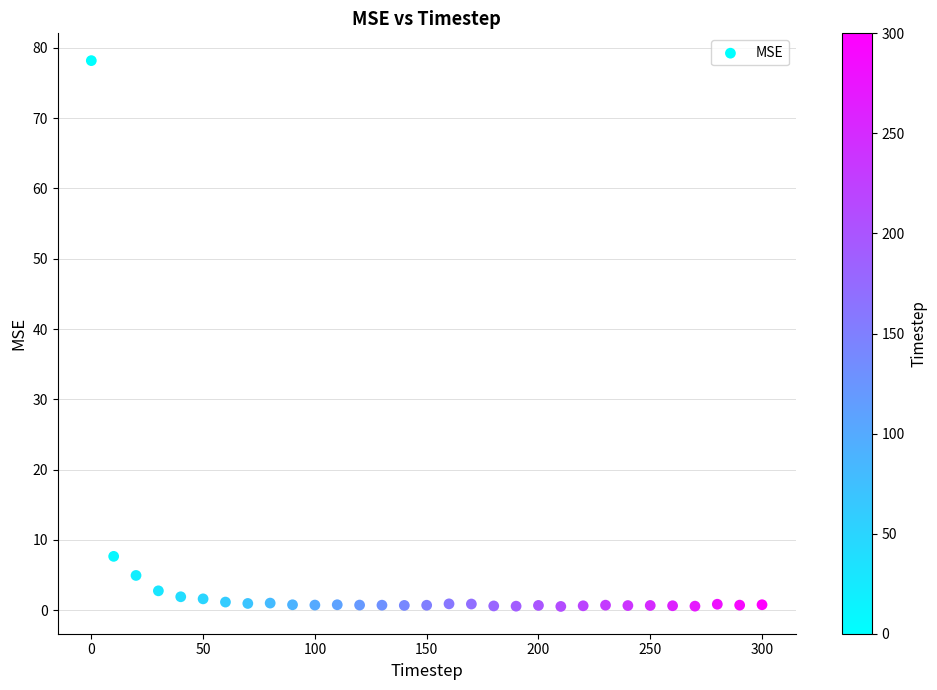

What is the range of X values (max minus min)?

300.0